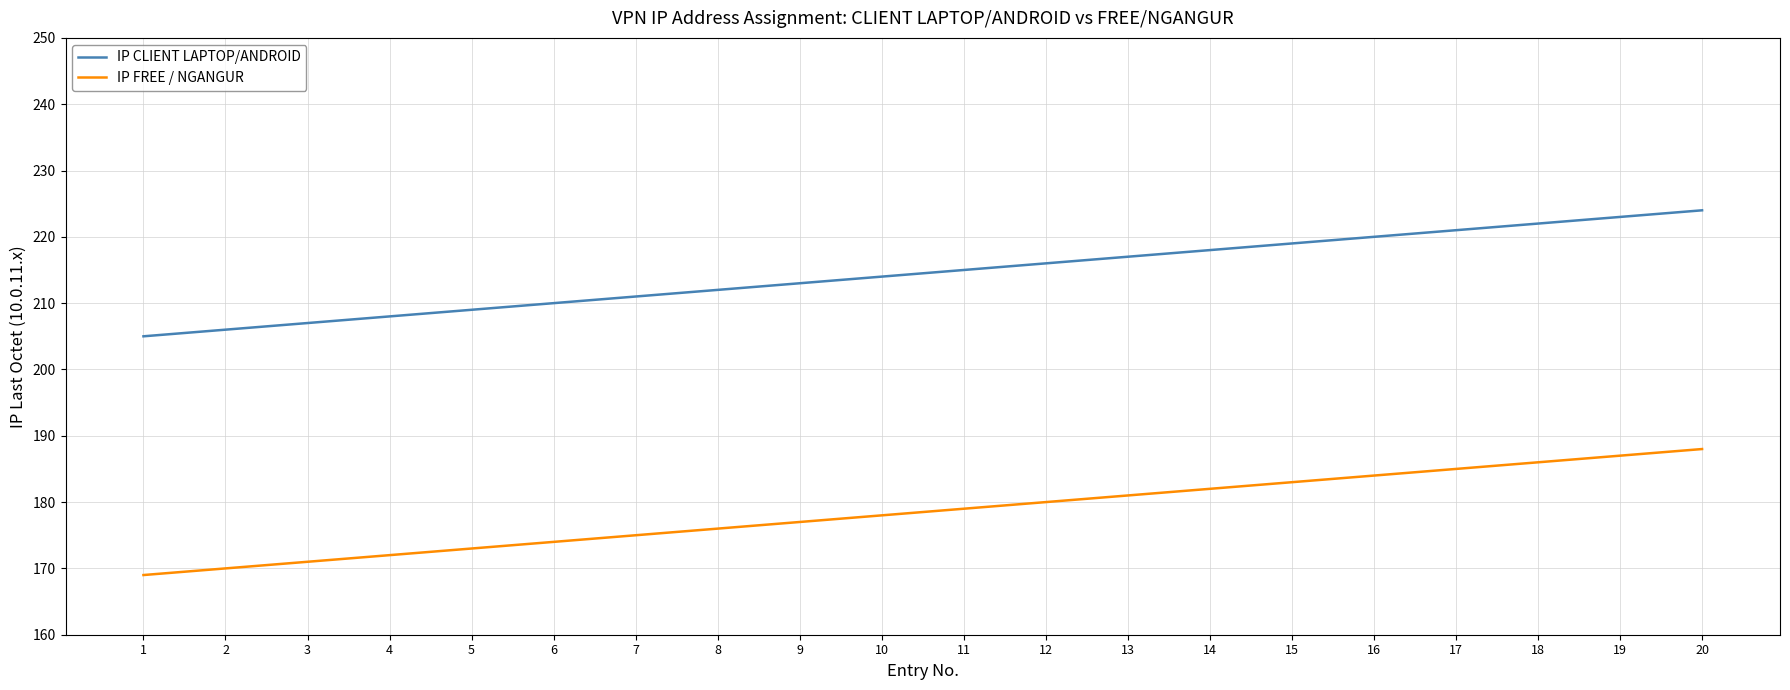

The value of IP FREE / NGANGUR at 4 is 172. True or false?

True